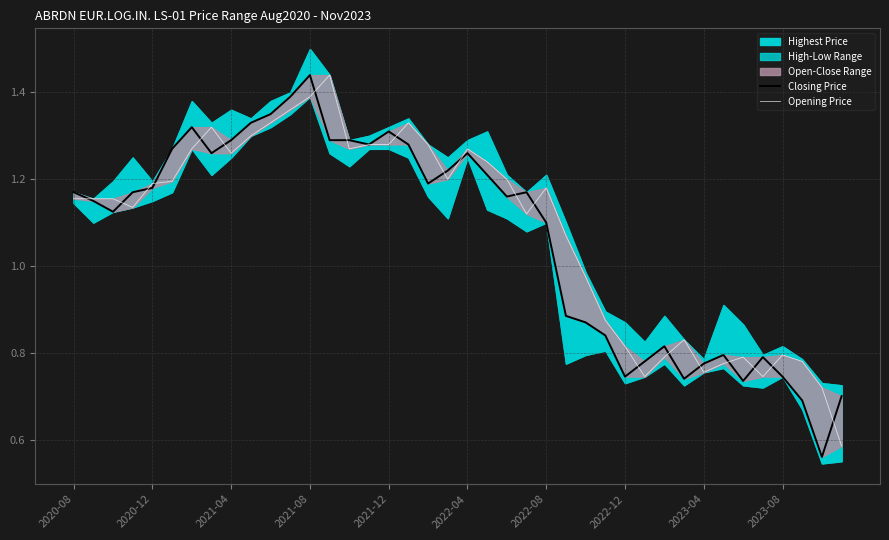

Reading left to right, transcribe all the data shown in this chart.

Closing Price: 1.2	1.1	1.1	1.2	1.2	1.3	1.3	1.3	1.3	1.3	1.4	1.4	1.4	1.3	1.3	1.3	1.3	1.3	1.2	1.2	1.3	1.2	1.2	1.2	1.1	0.9	0.9	0.8	0.7	0.8	0.8	0.7	0.8	0.8	0.7	0.8	0.7	0.7	0.6	0.7
Opening Price: 1.2	1.2	1.2	1.1	1.2	1.2	1.3	1.3	1.3	1.3	1.3	1.4	1.4	1.4	1.3	1.3	1.3	1.3	1.3	1.2	1.3	1.2	1.2	1.1	1.2	1.1	1.0	0.9	0.8	0.7	0.8	0.8	0.8	0.8	0.8	0.7	0.8	0.8	0.7	0.6